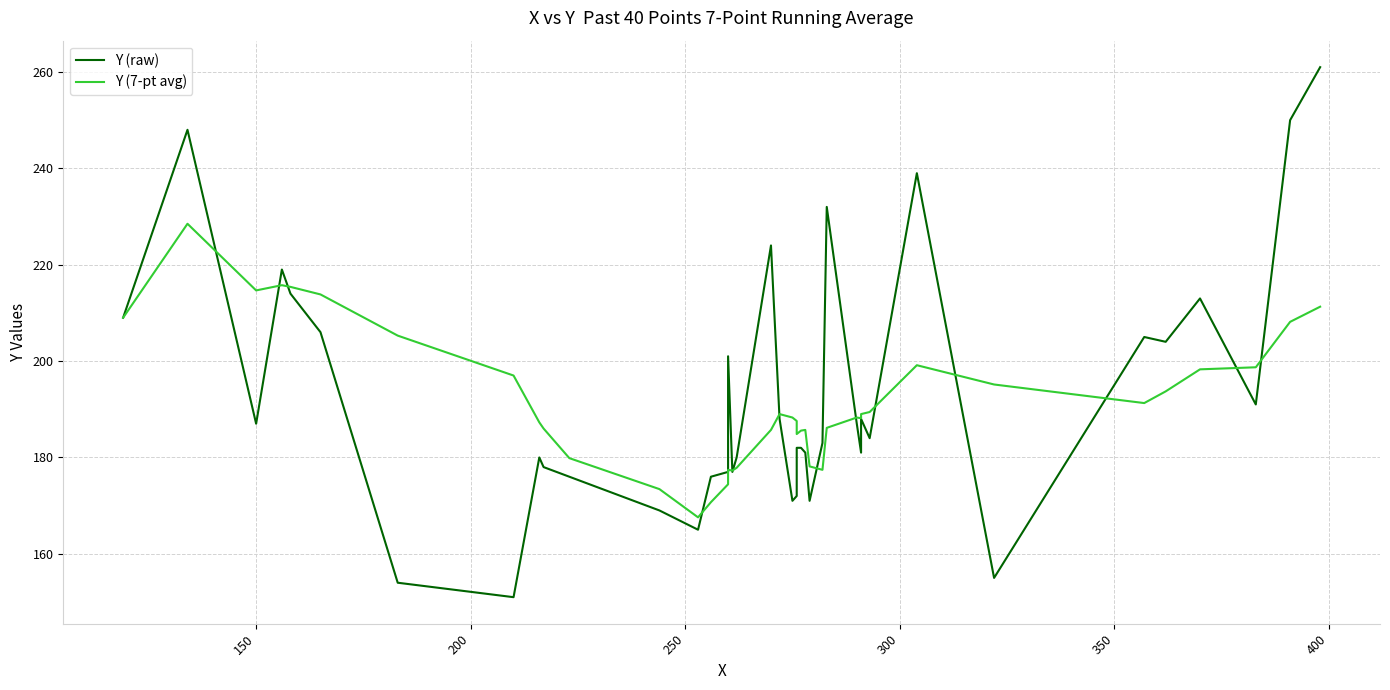

How many data points does each series have?

40